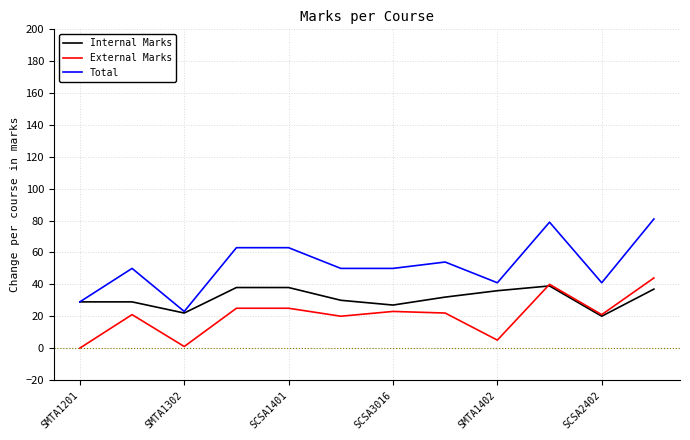

What is the greatest value displayed?

81